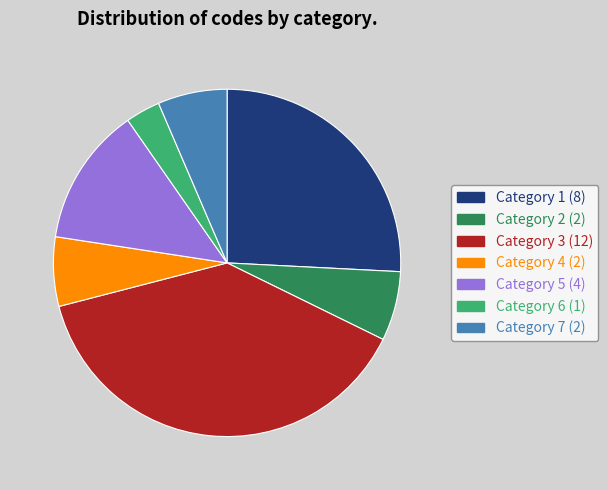

Is there a majority slice in this chart?

No